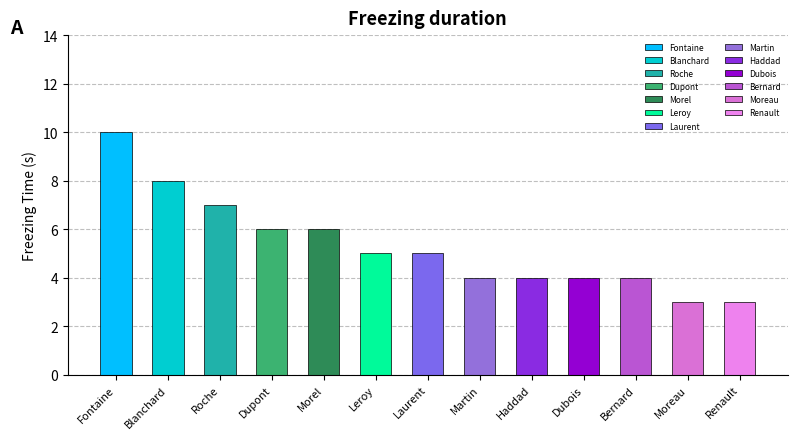

How many distinct data groups are displayed?

1